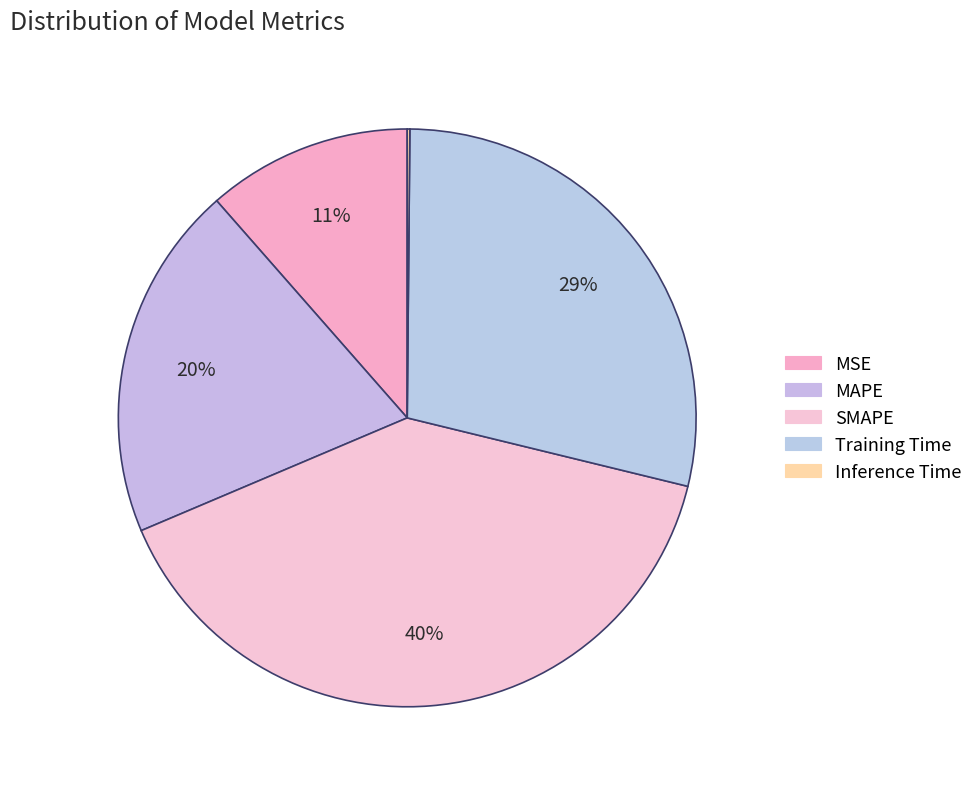

Combined, do Inference Time and MAPE account for over 50%?

No